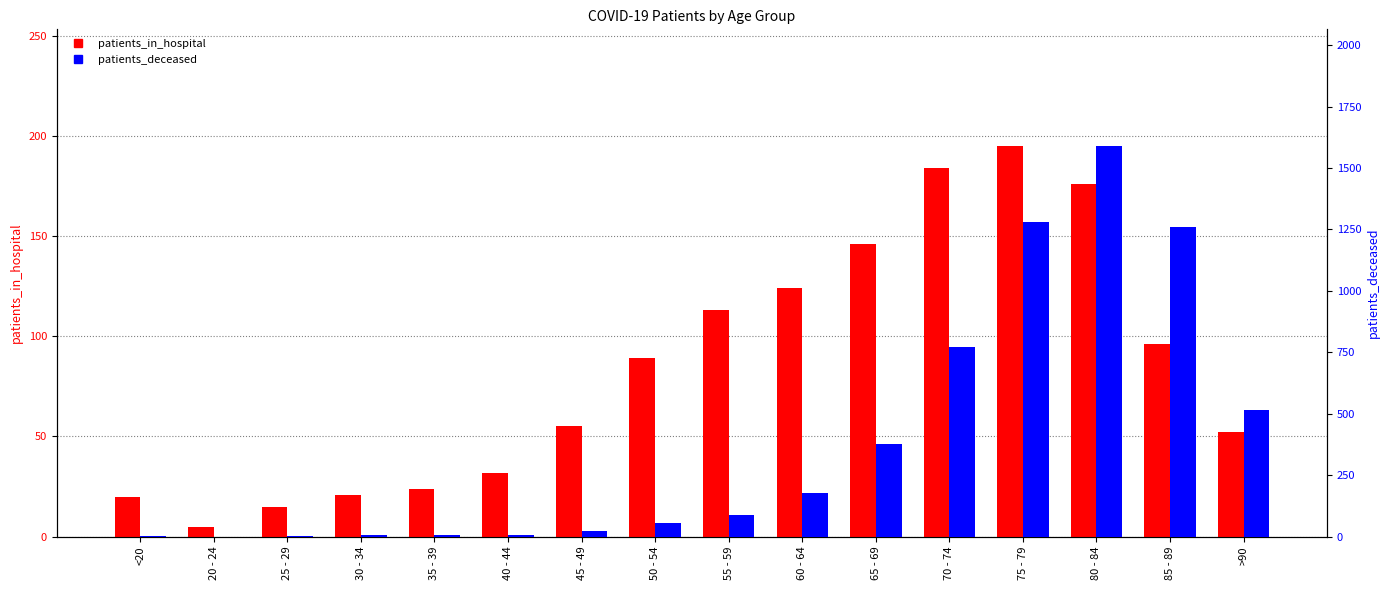

The value of patients_in_hospital at 60 - 64 is 124. True or false?

True